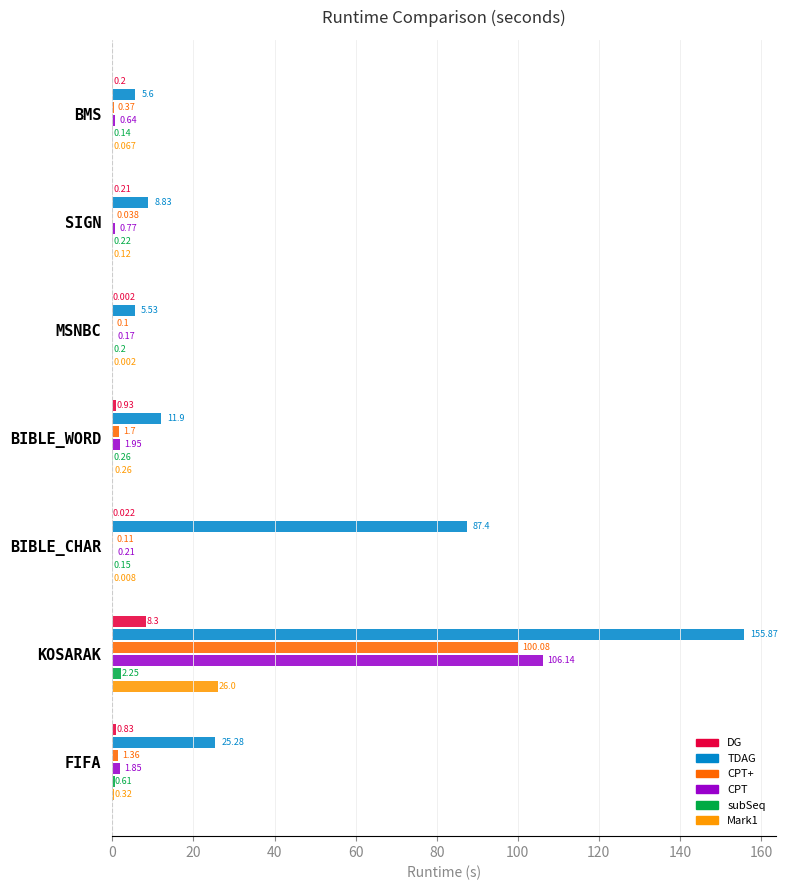

At which label is CPT closest to 53?

BIBLE_WORD